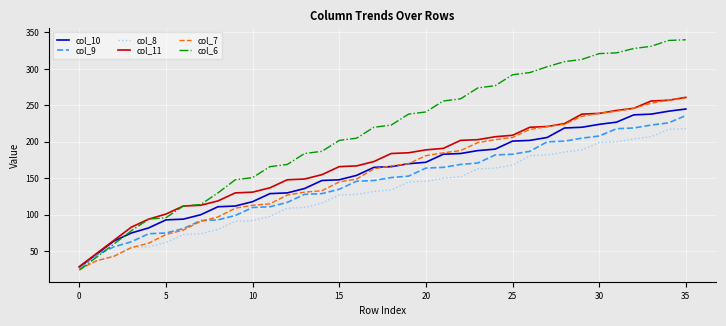

What is the minimum value for col_11?

29